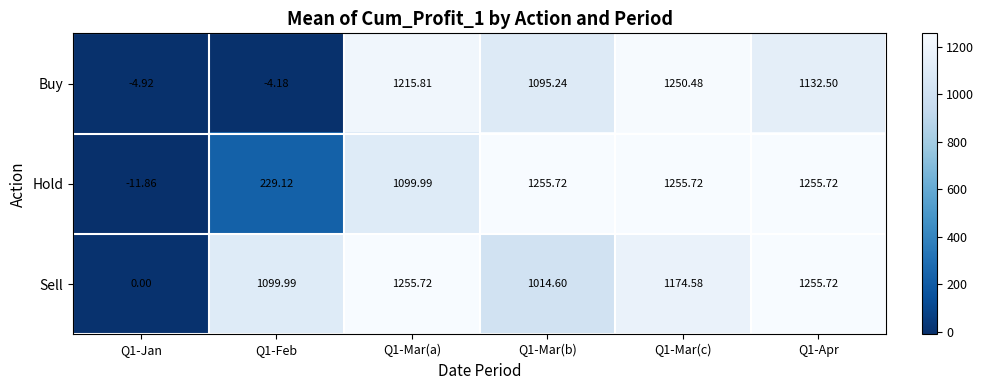

Is the value of Hold at Q1-Mar(b) greater than the value of Buy at Q1-Mar(c)?

Yes